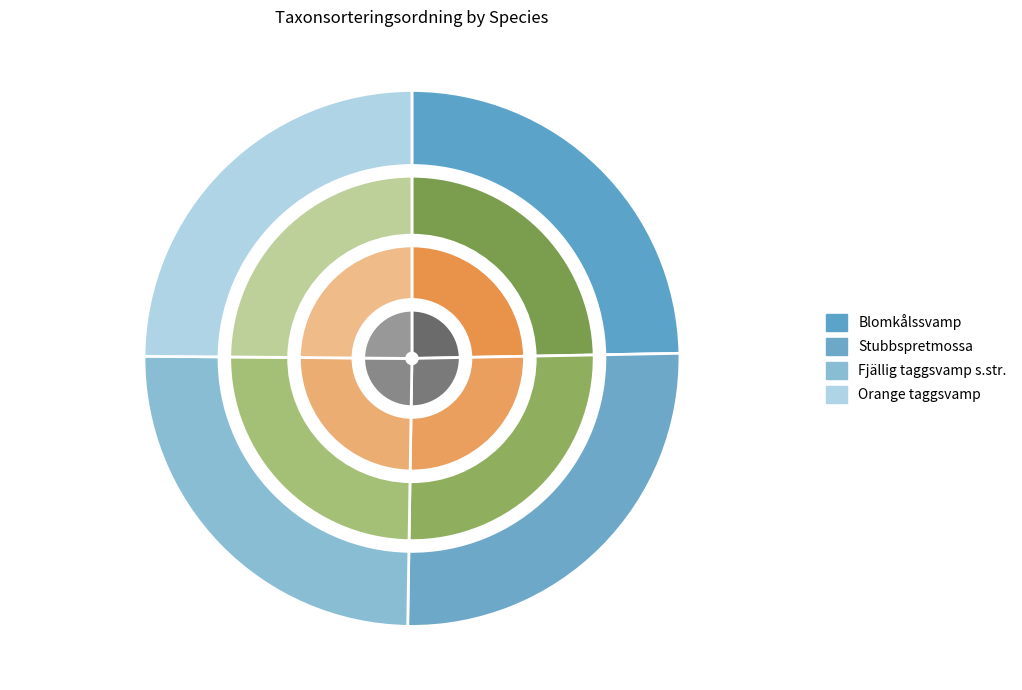

What is the change in value from Stubbspretmossa to Orange taggsvamp?

-2513